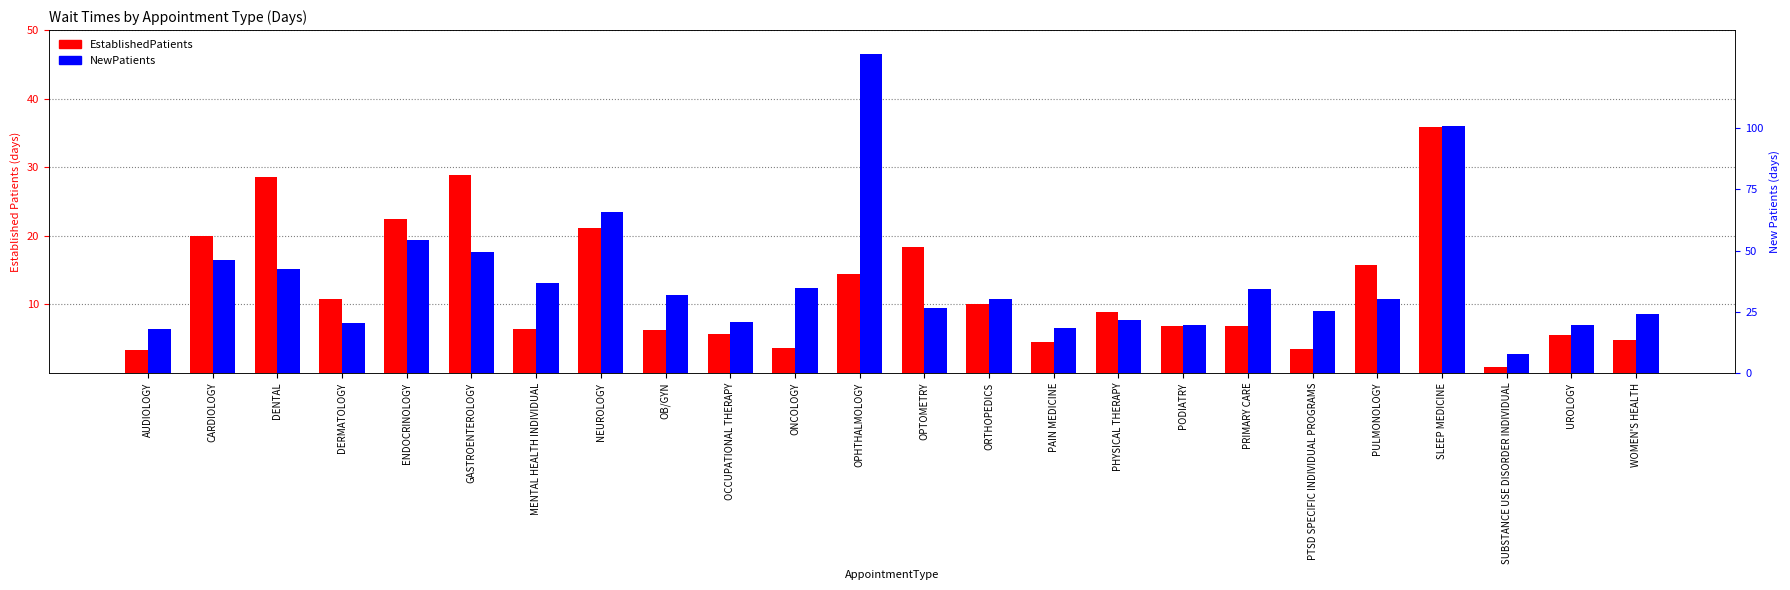

Which series has the largest range (max minus min)?

NewPatients